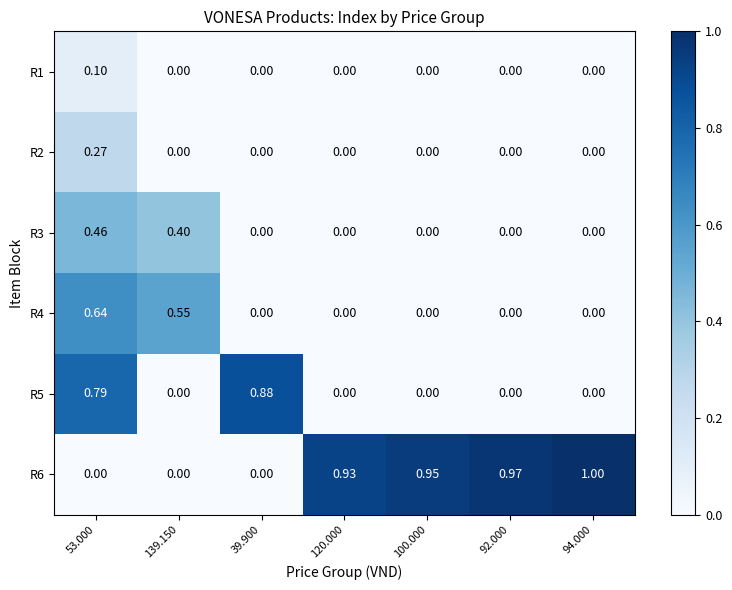

Which label corresponds to the smallest value in the chart?

139.150